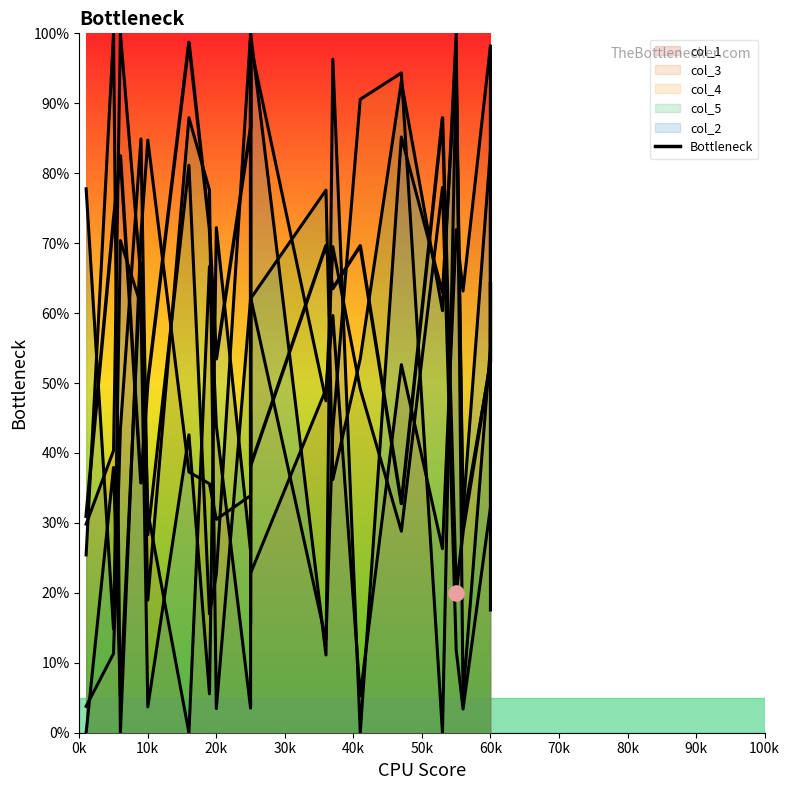

Which has a higher value, 100k or 40k?

40k